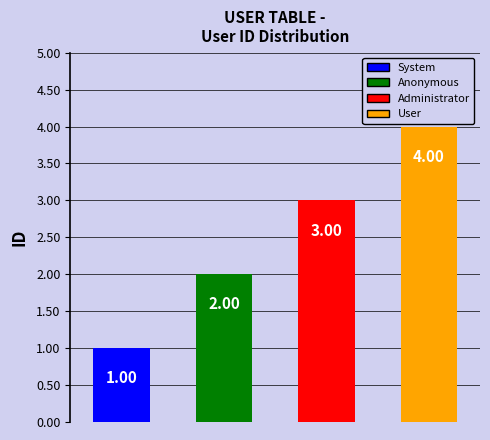

Which label corresponds to the smallest value in the chart?

System